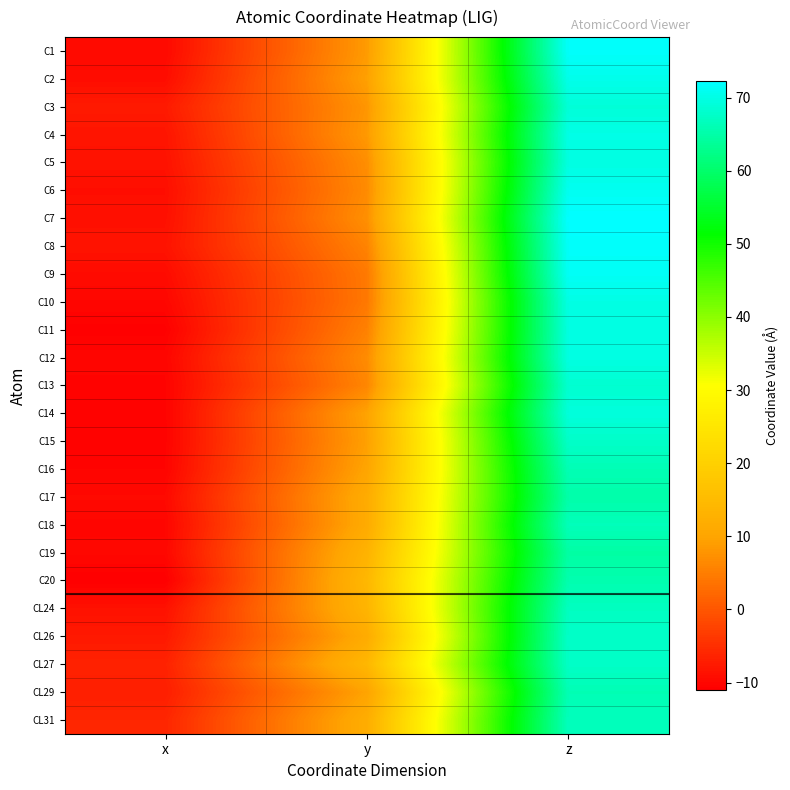

Rank the series by their maximum value, from highest to lowest.

C7, C1, C8, C9, C6, C2, C4, C10, C12, C5, C11, C14, C3, C13, C15, CL26, CL27, CL24, CL31, C18, C16, CL29, C20, C17, C19